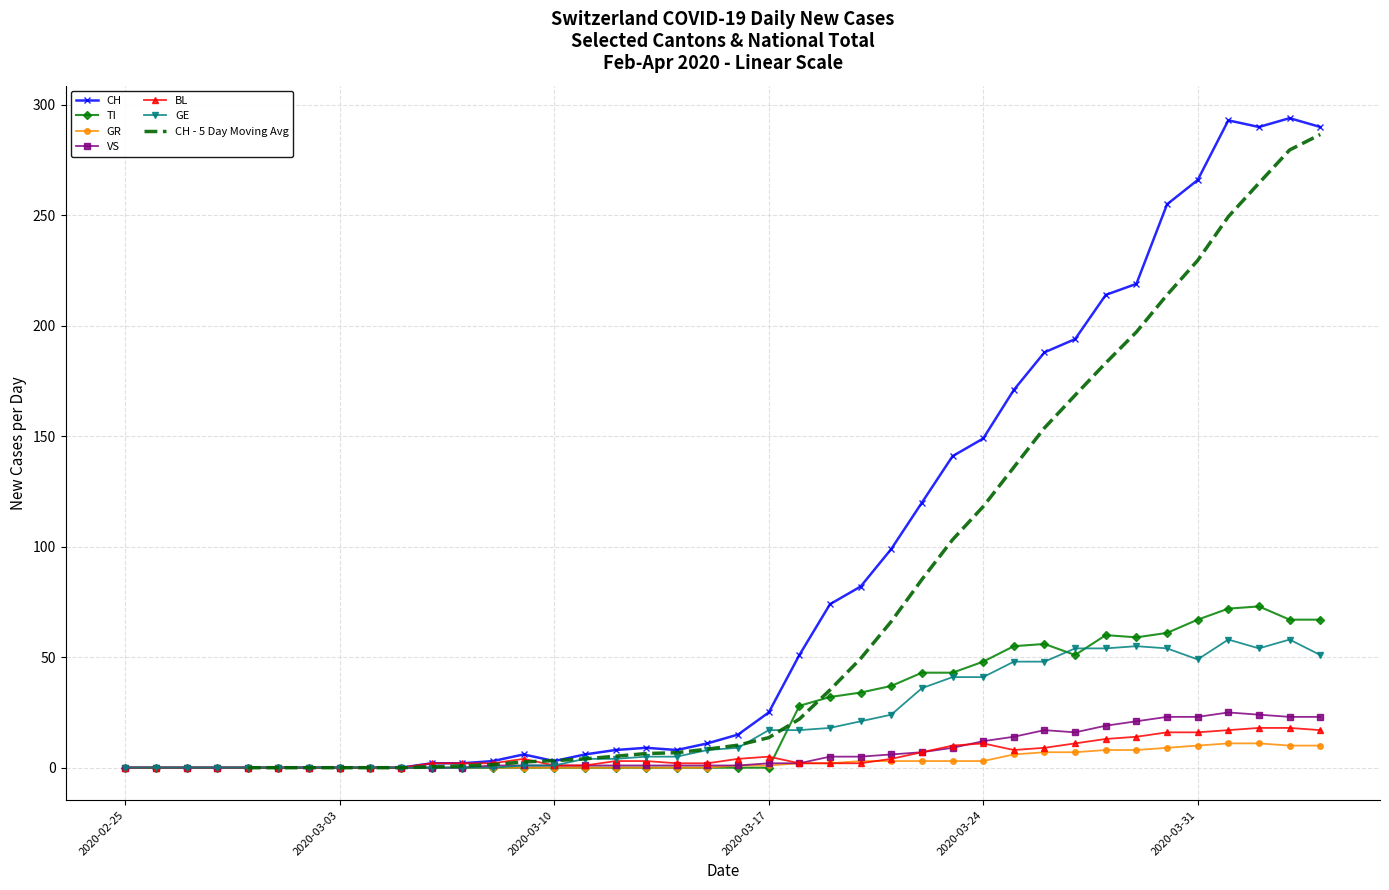

How many values in the TI series exceed 0?

18